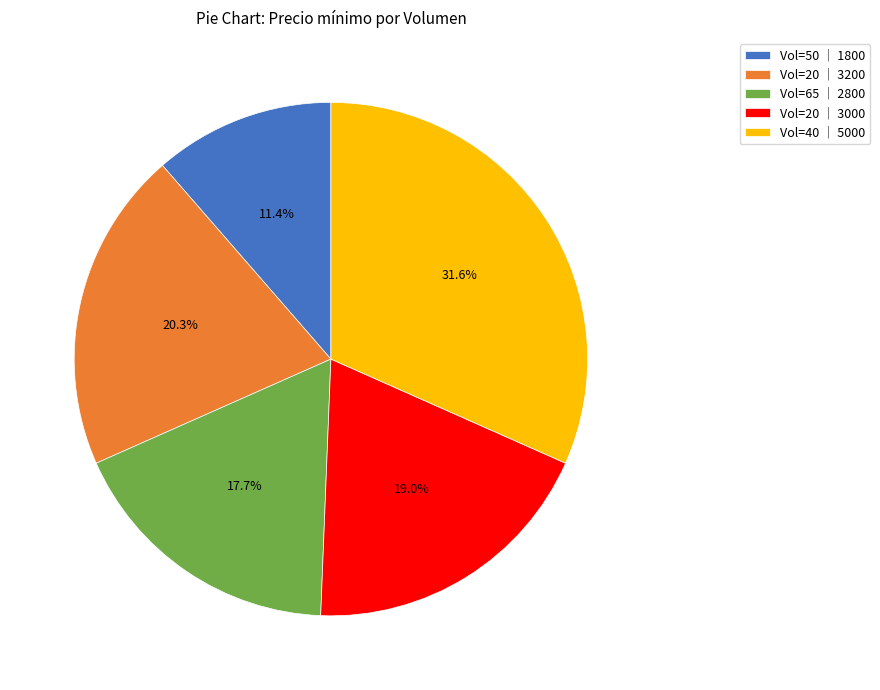

Is Vol=50 │ 1800 the majority of the pie?

No